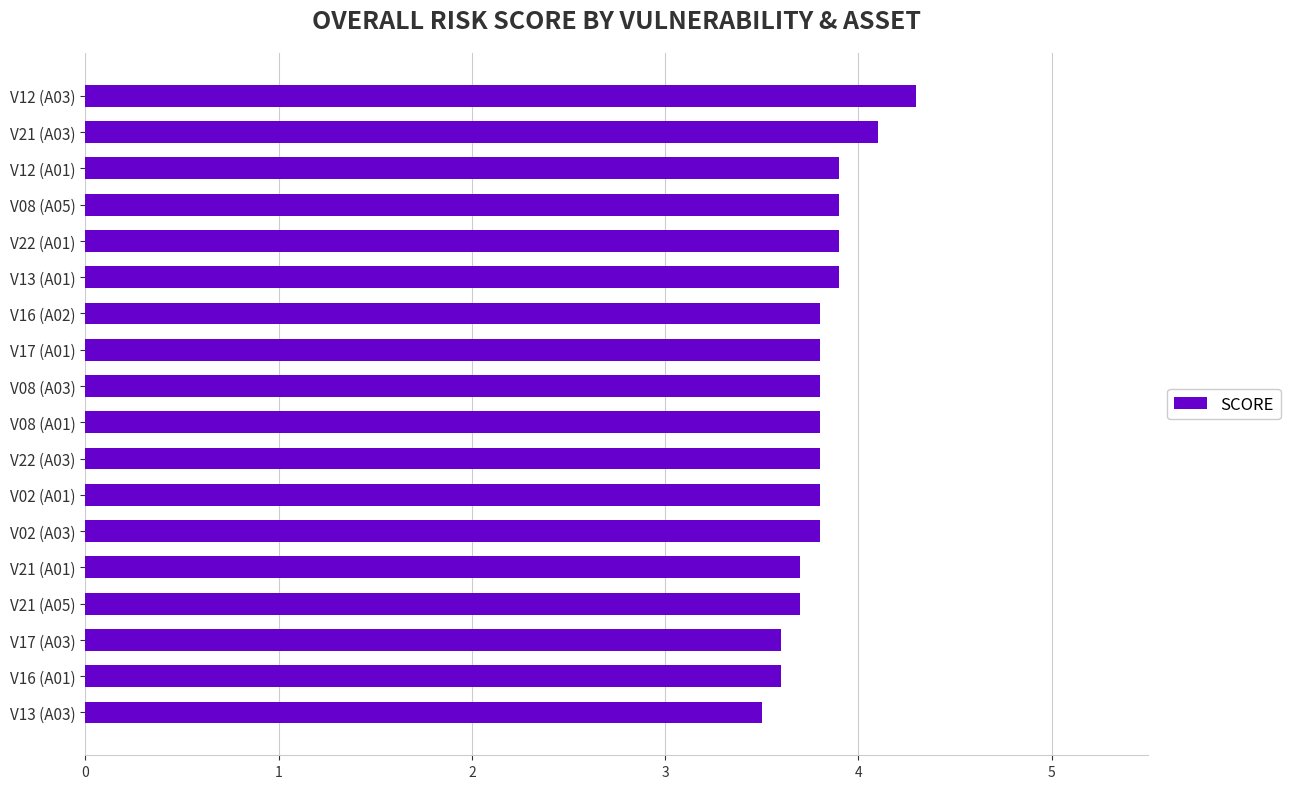

What is the average value?

3.8